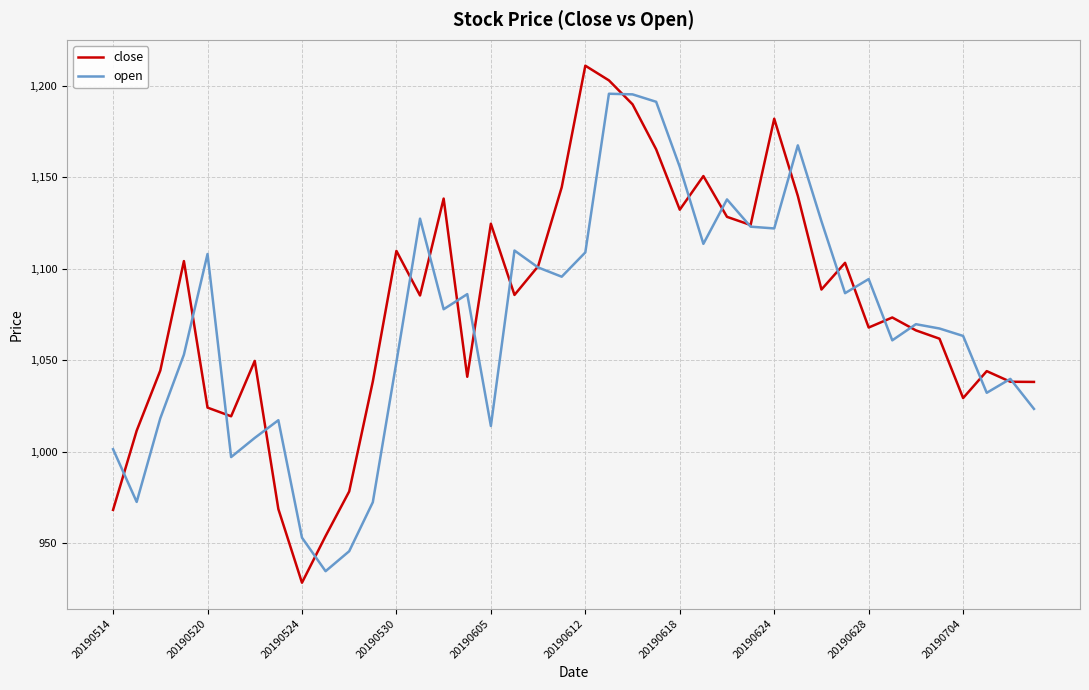

Rank the series by their maximum value, from lowest to highest.

open, close